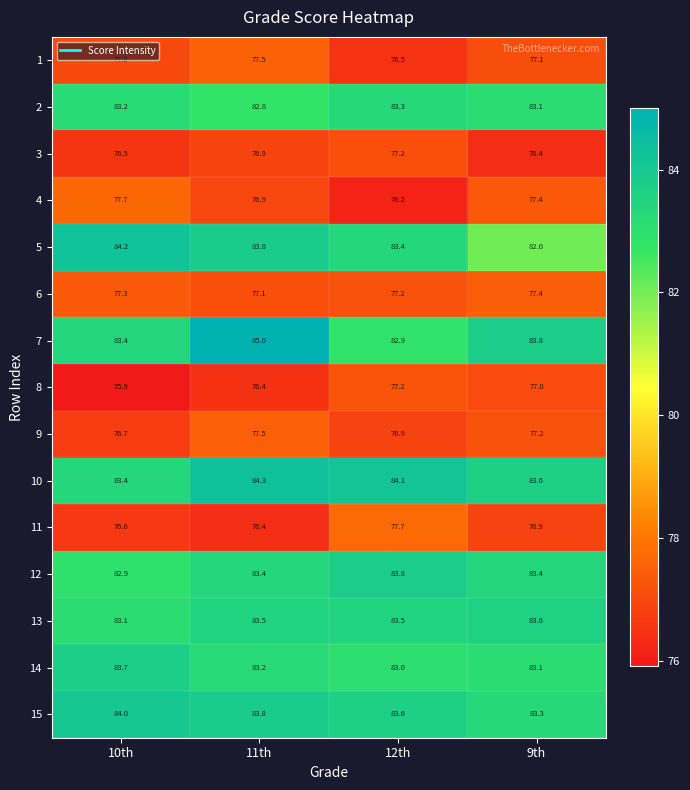

How many 3 values are between 76 and 77?

3